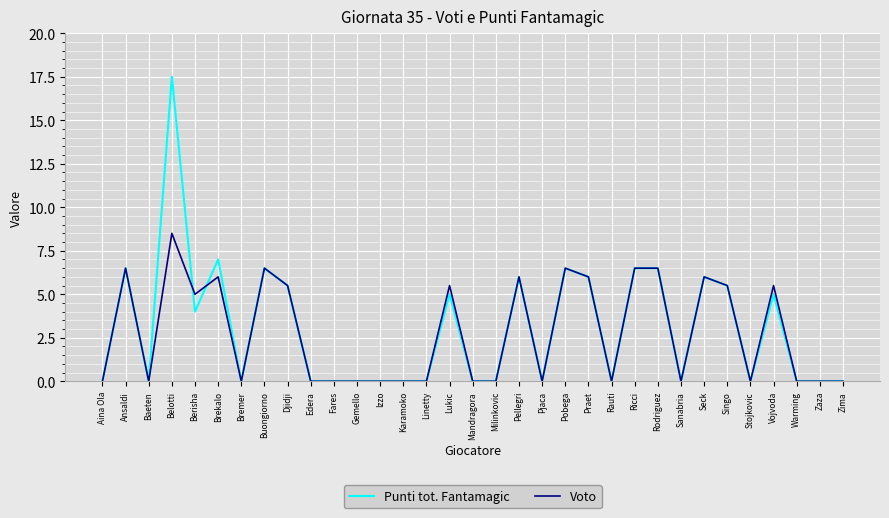

What is the total value across all series at Djidji?

11.0